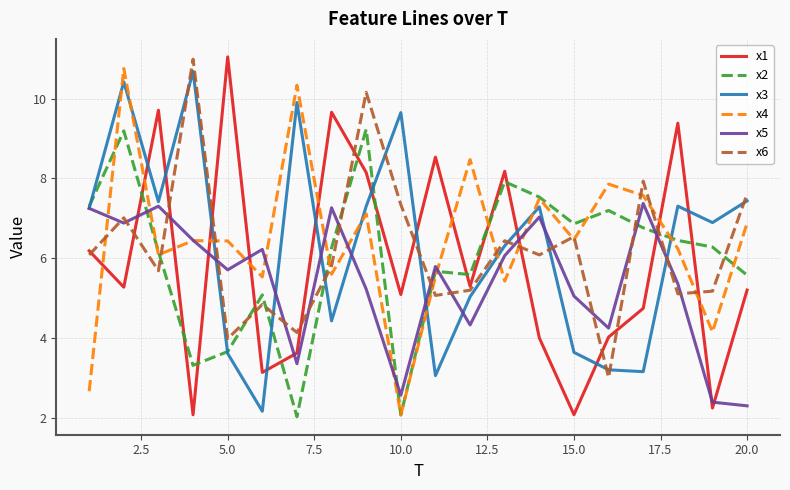

True or false: x2 and x1 intersect in this chart.

True